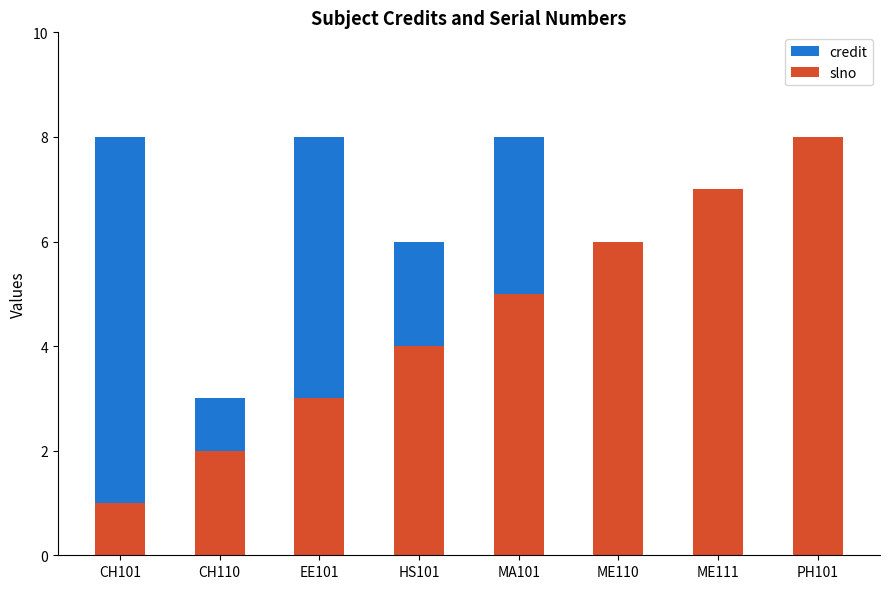

What are all the series names shown in the legend?

credit, slno